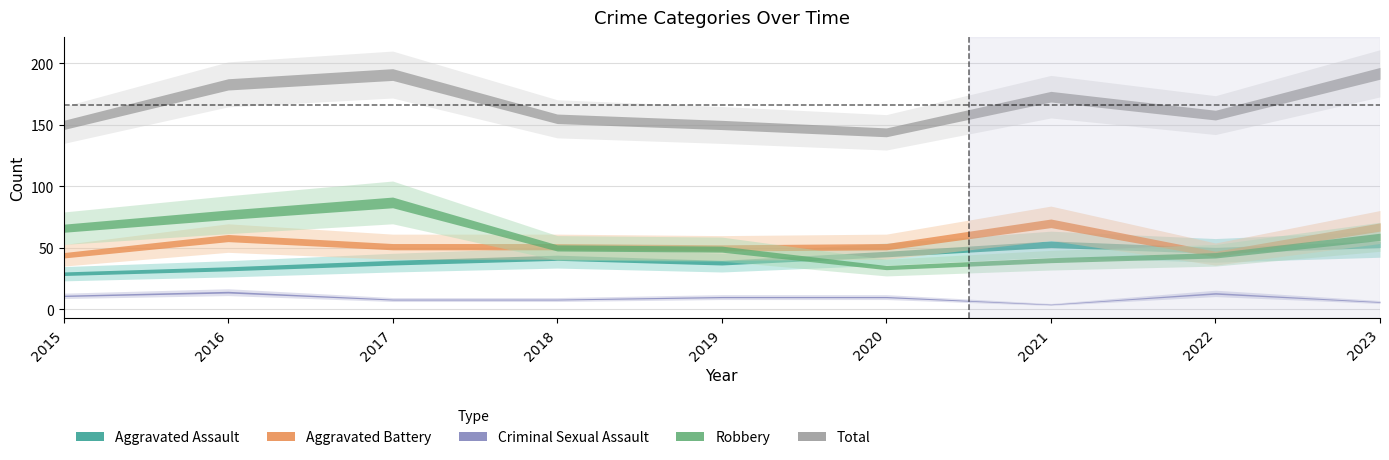

What is the total value across all series at 2023?

377